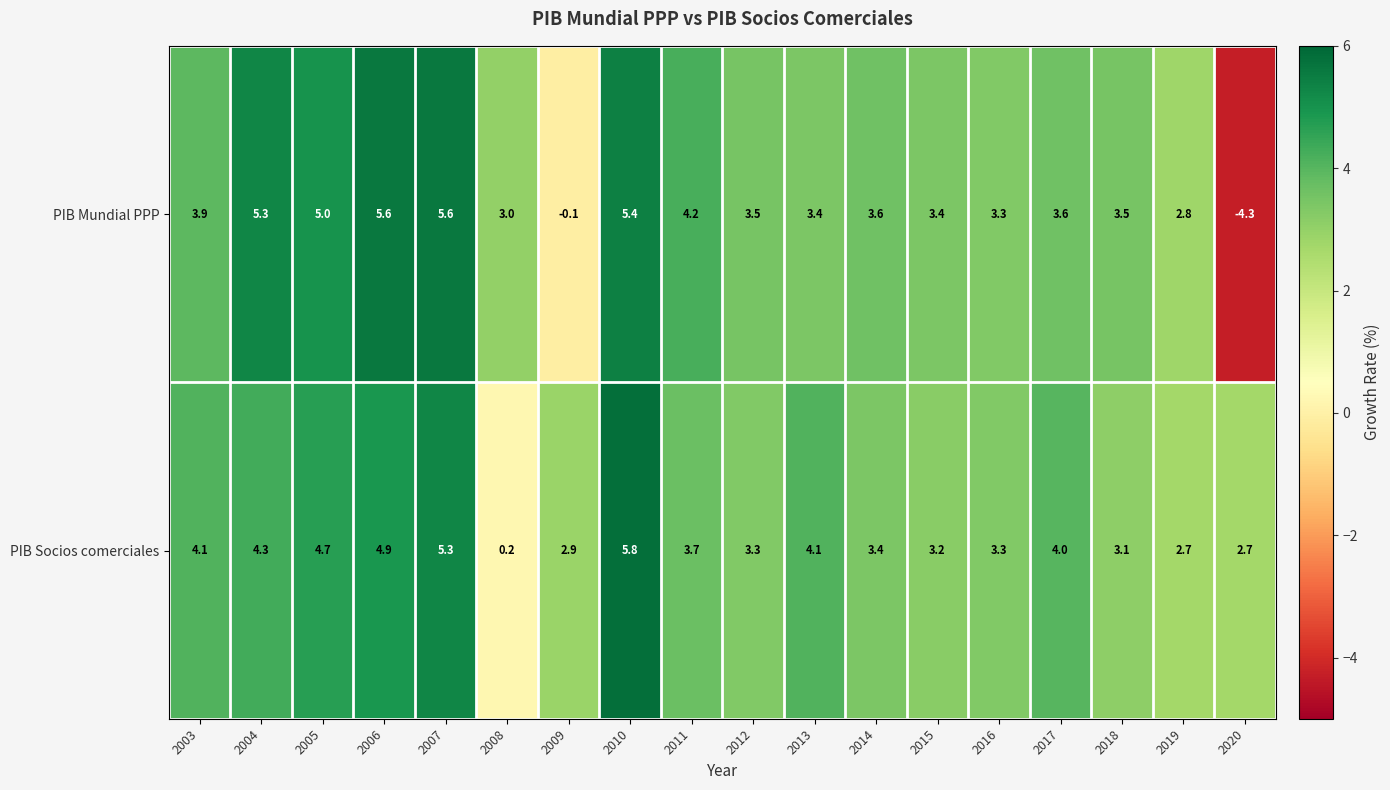

At which label is PIB Socios comerciales closest to 3?

2009